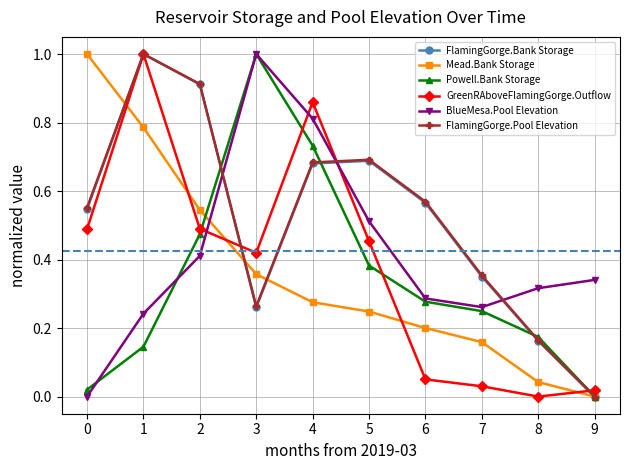

The FlamingGorge.Bank Storage series shows 0.5 at 0. True or false?

True